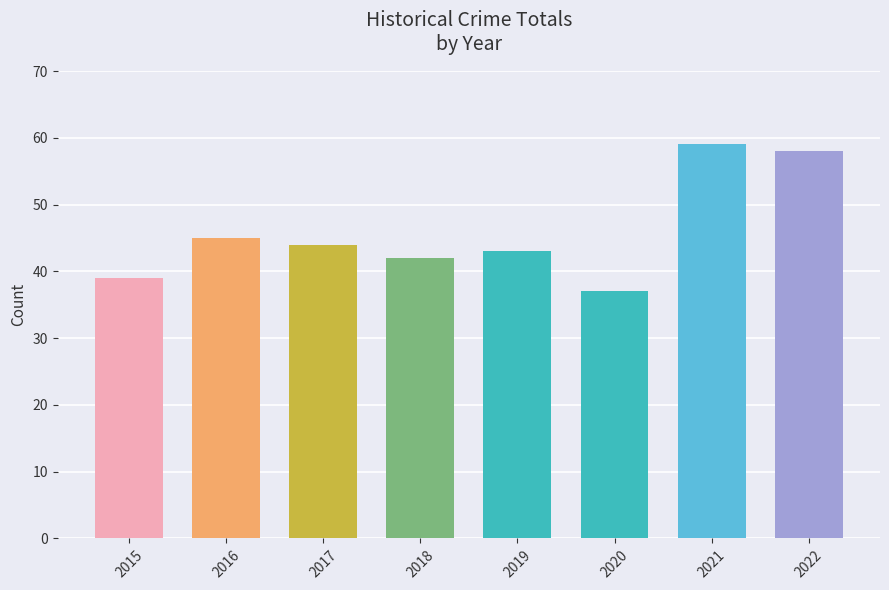

How many data points does each series have?

8